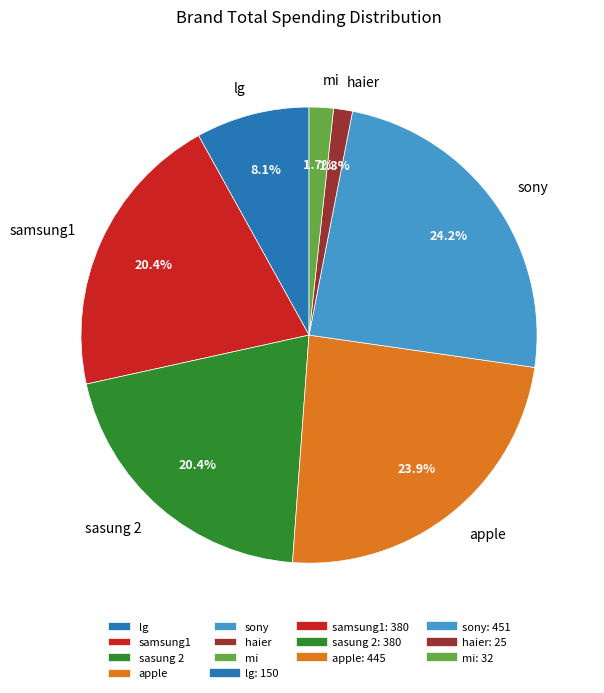

Does any single category account for the majority?

No